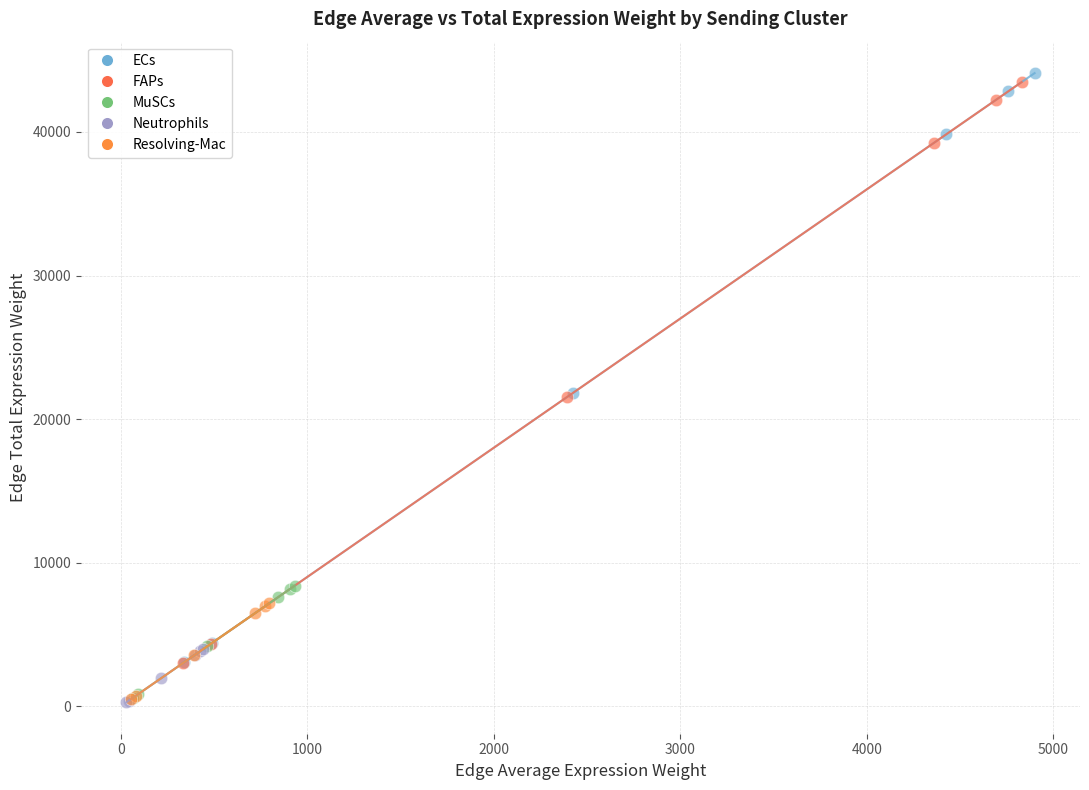

What are all the series names shown in the legend?

ECs, FAPs, MuSCs, Neutrophils, Resolving-Mac